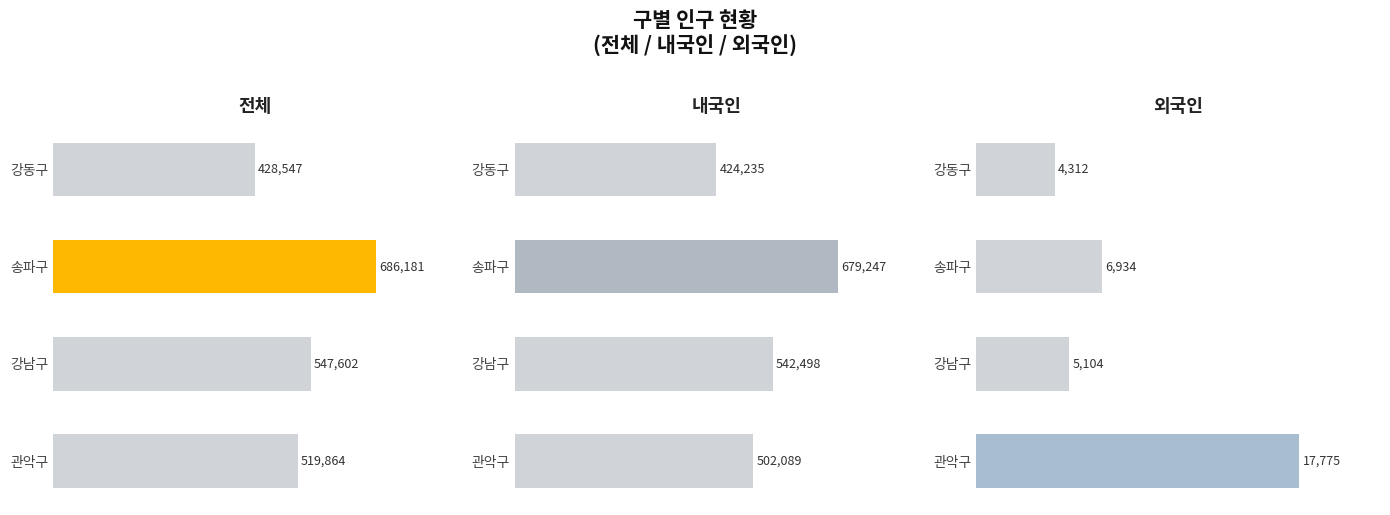

What is the average value of the 내국인 series?

537017